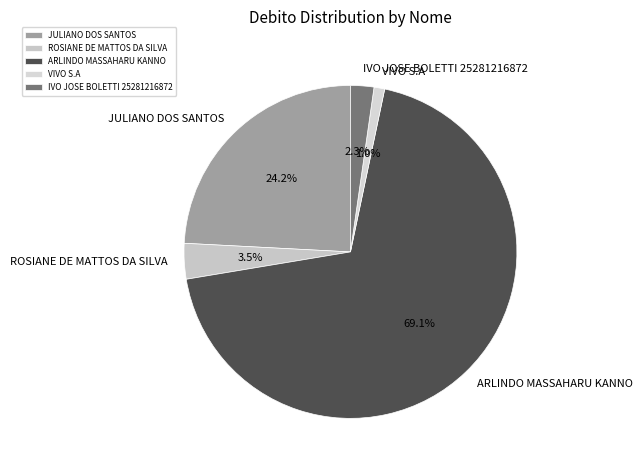

Which category accounts for the majority?

ARLINDO MASSAHARU KANNO